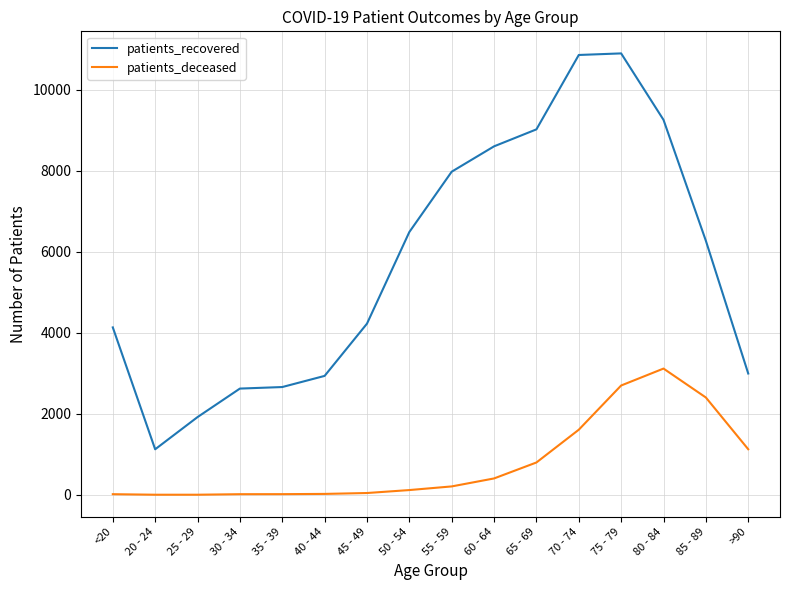

At how many categories does at least one series exceed 750?

16